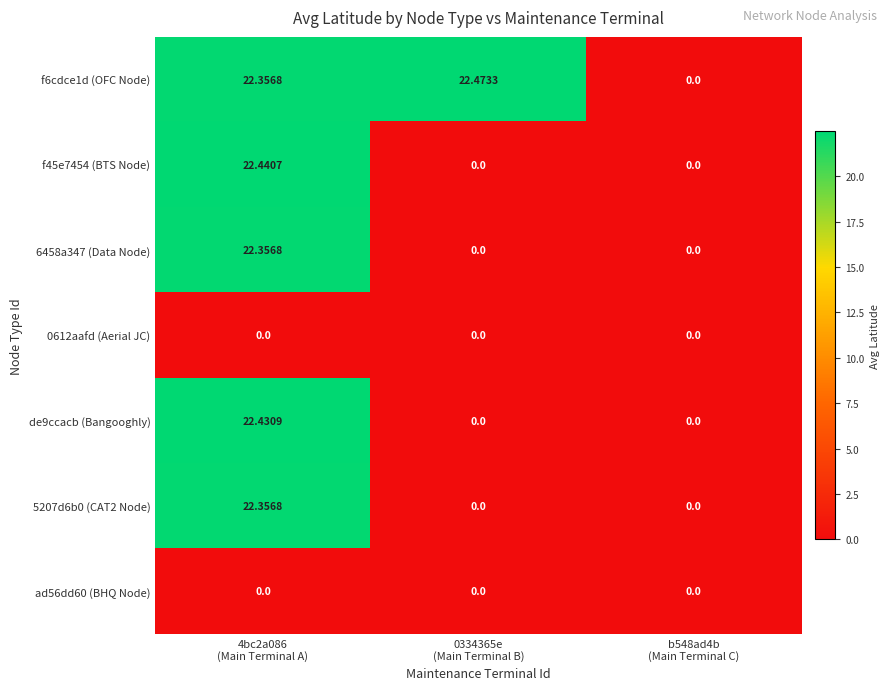

Reading left to right, transcribe all the data shown in this chart.

f6cdce1d (OFC Node): 4bc2a086
(Main Terminal A)=22.4	0334365e
(Main Terminal B)=22.5	b548ad4b
(Main Terminal C)=0.0
f45e7454 (BTS Node): 4bc2a086
(Main Terminal A)=22.4	0334365e
(Main Terminal B)=0.0	b548ad4b
(Main Terminal C)=0.0
6458a347 (Data Node): 4bc2a086
(Main Terminal A)=22.4	0334365e
(Main Terminal B)=0.0	b548ad4b
(Main Terminal C)=0.0
0612aafd (Aerial JC): 4bc2a086
(Main Terminal A)=0.0	0334365e
(Main Terminal B)=0.0	b548ad4b
(Main Terminal C)=0.0
de9ccacb (Bangooghly): 4bc2a086
(Main Terminal A)=22.4	0334365e
(Main Terminal B)=0.0	b548ad4b
(Main Terminal C)=0.0
5207d6b0 (CAT2 Node): 4bc2a086
(Main Terminal A)=22.4	0334365e
(Main Terminal B)=0.0	b548ad4b
(Main Terminal C)=0.0
ad56dd60 (BHQ Node): 4bc2a086
(Main Terminal A)=0.0	0334365e
(Main Terminal B)=0.0	b548ad4b
(Main Terminal C)=0.0